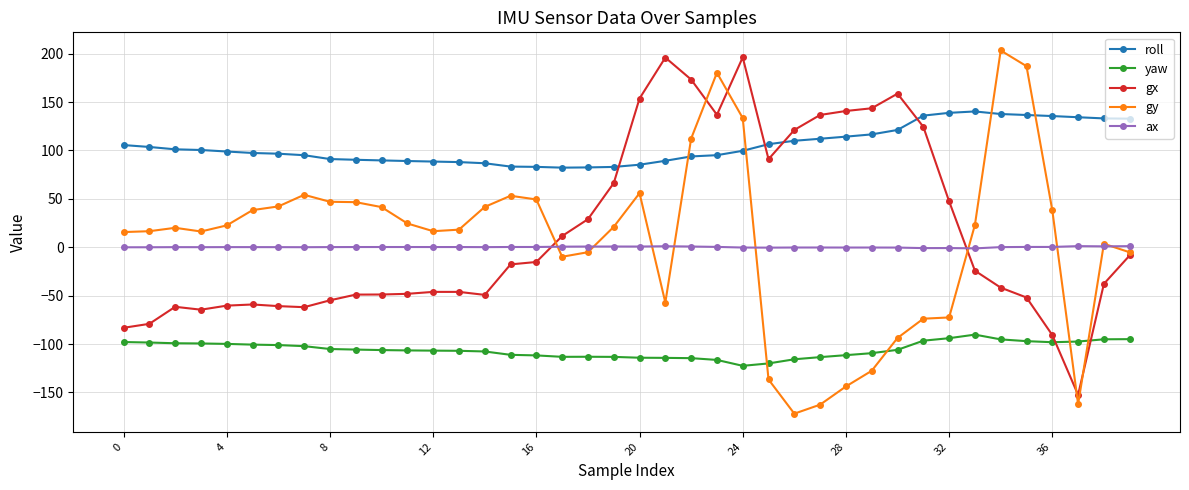

Which series has the widest spread of values?

gy